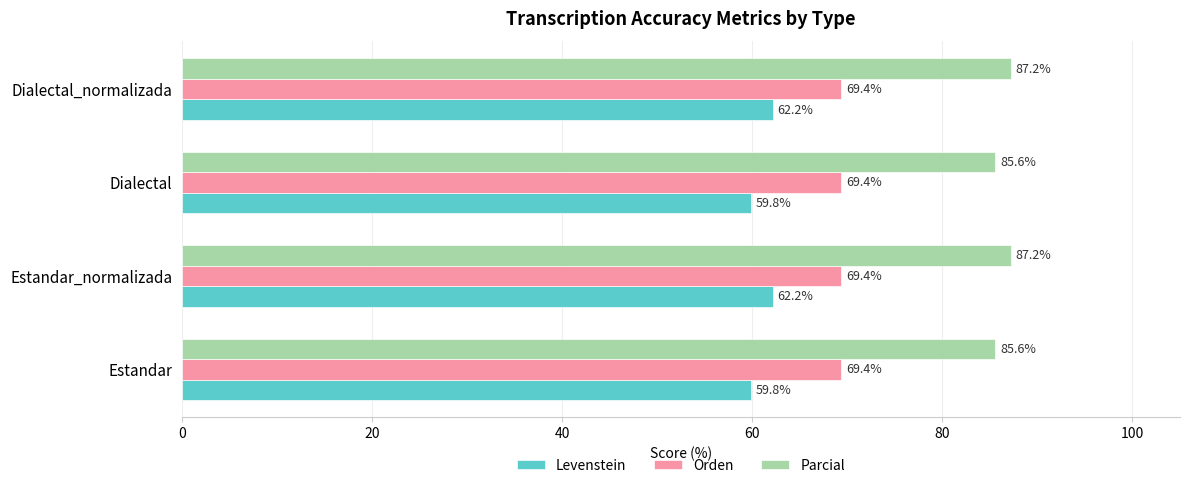

How many series are shown in this chart?

3